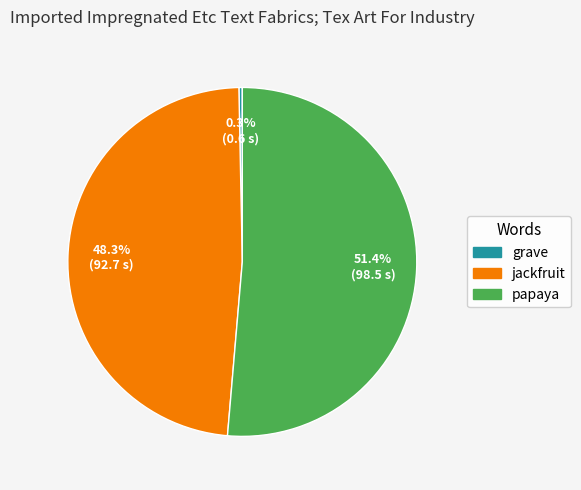

Do jackfruit and papaya together represent more than half of the pie?

Yes